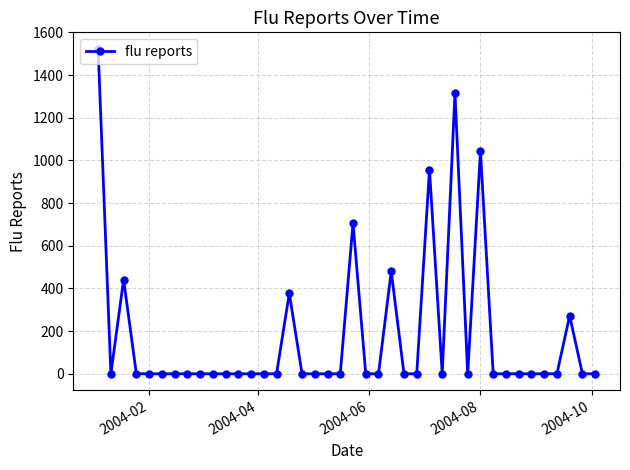

True or false: there are more than 1 points higher than both neighbors.

True